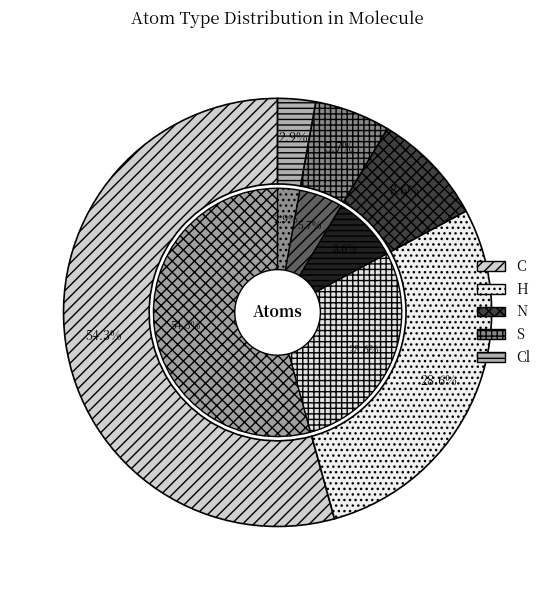

How many segments does this pie chart have?

5